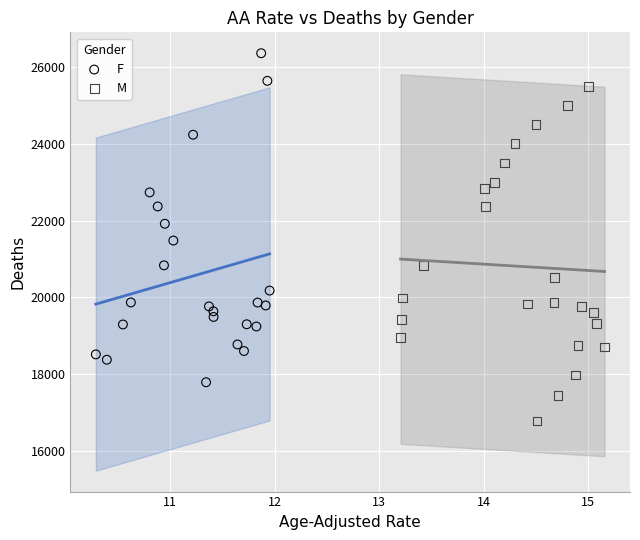

Which series reaches the maximum Y coordinate?

F